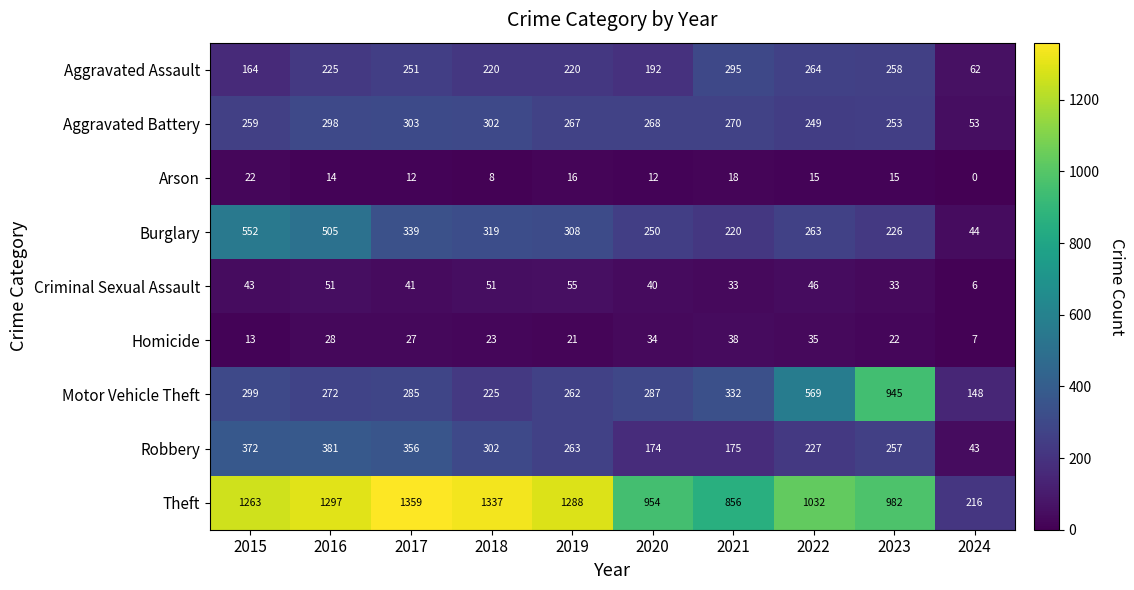

What is the average value of the Arson series?

13